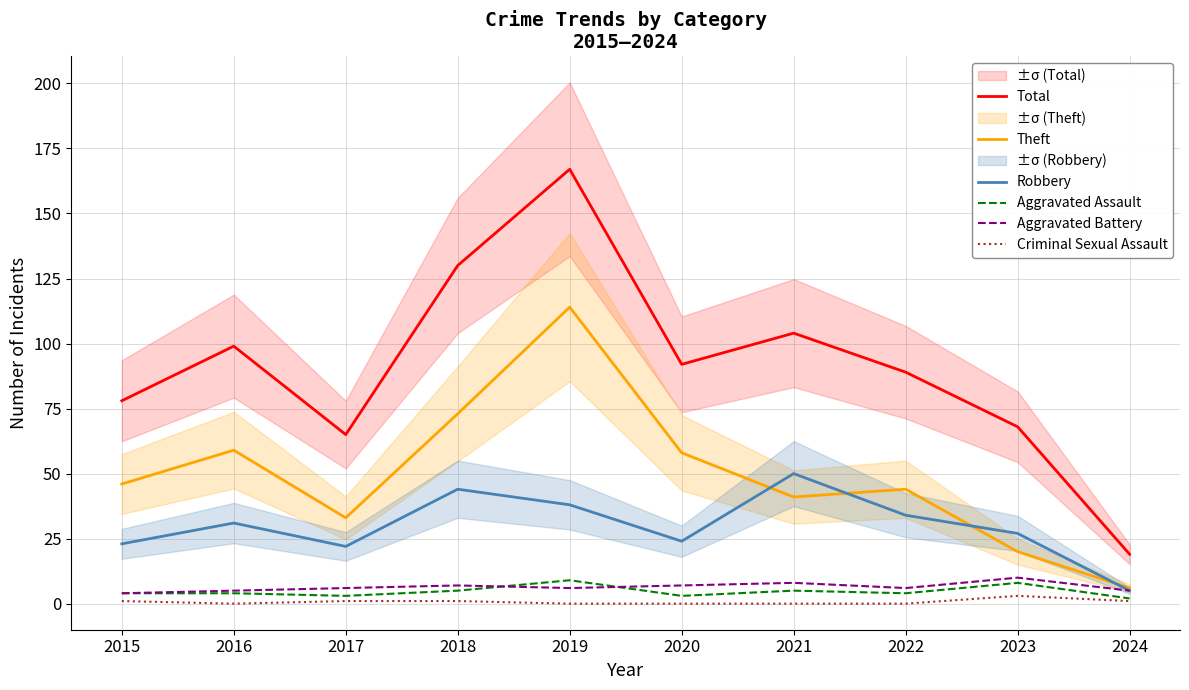

How many data points in Total are less than 92?

5